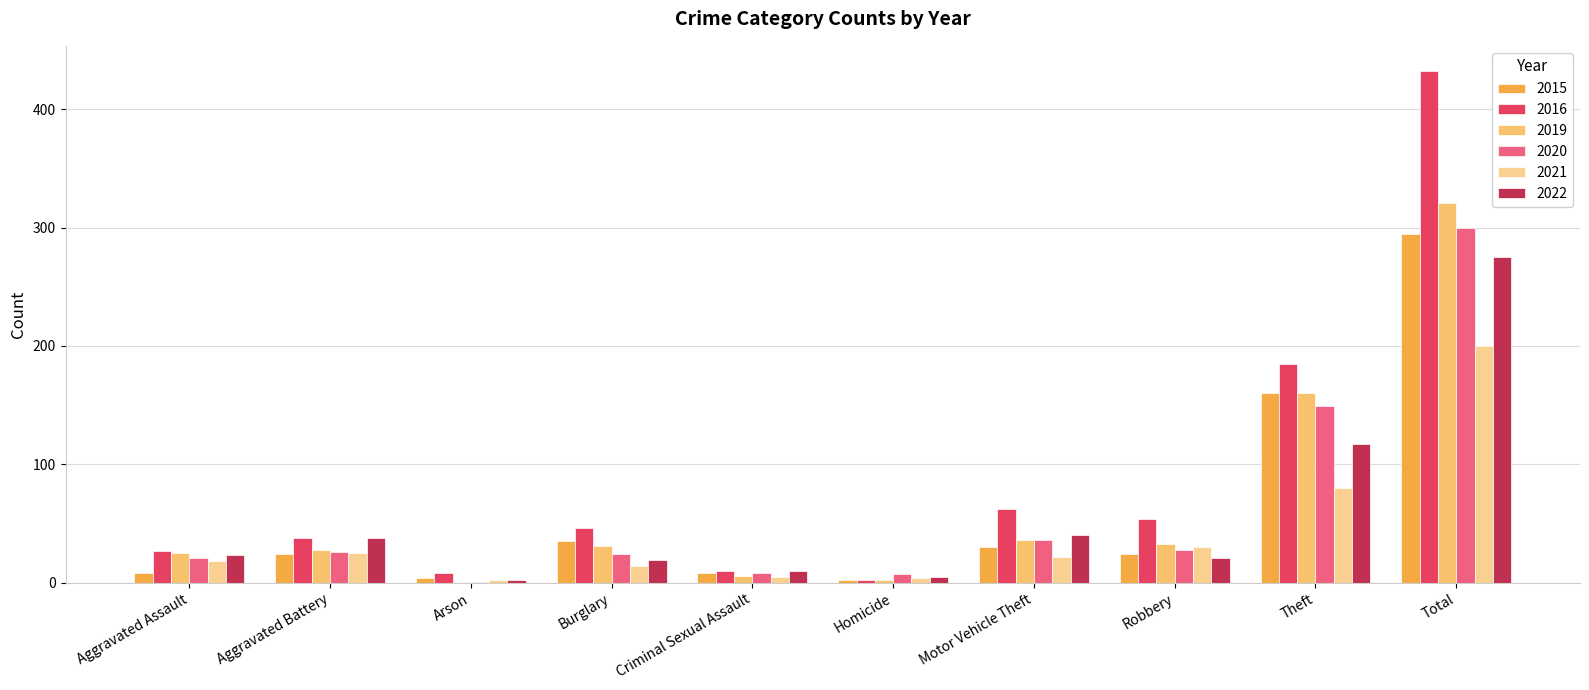

How many groups of bars are there?

10